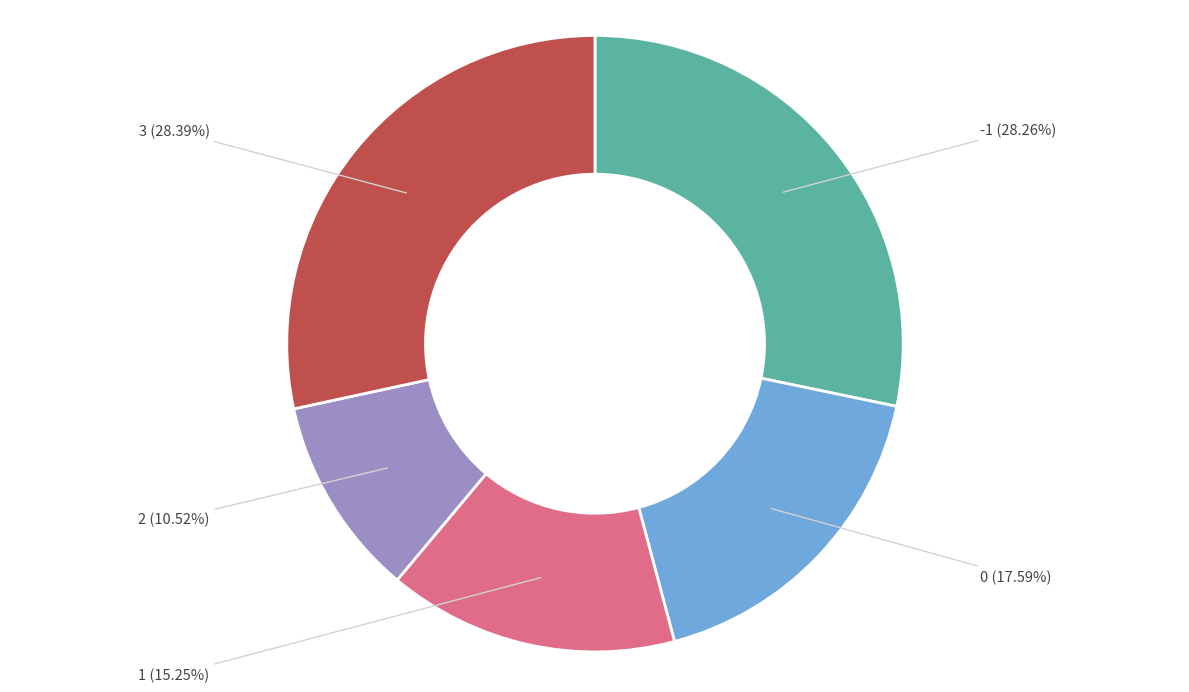

How many slices are in this pie chart?

5